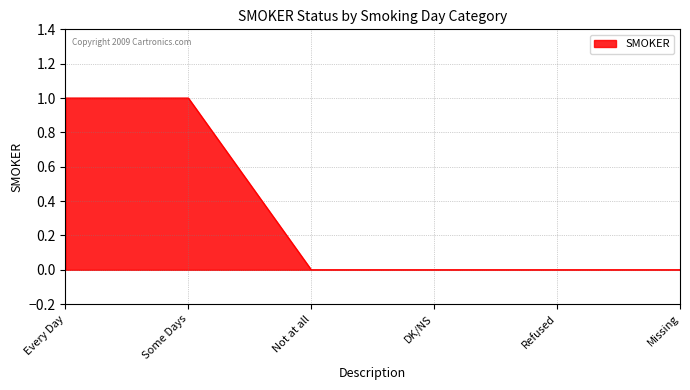

True or false: the data shows 0 at Refused.

True